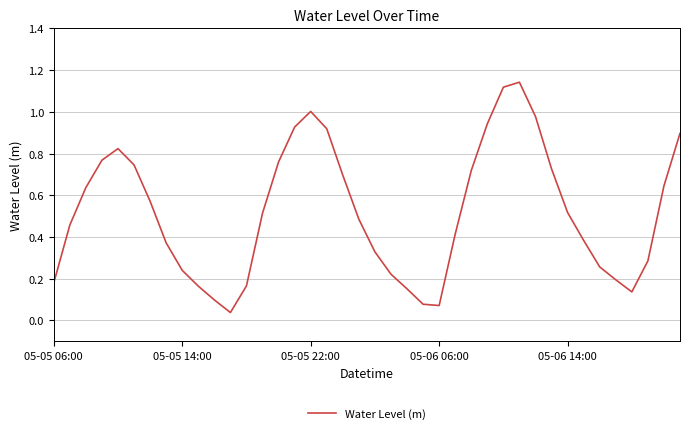

Does the chart have visible grid lines?

Yes